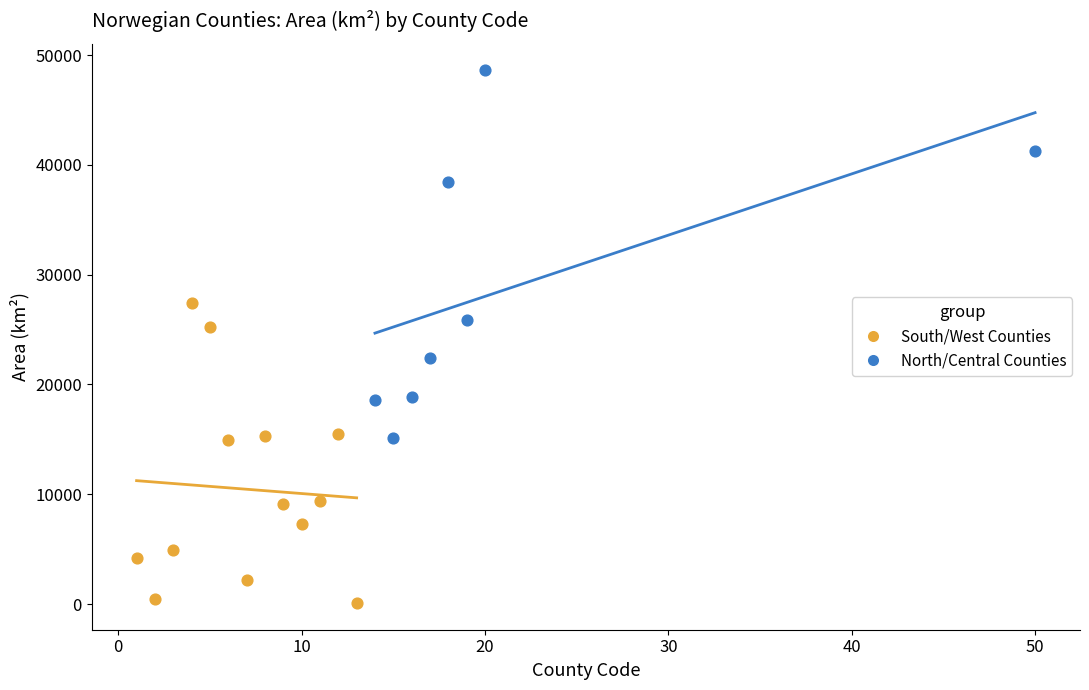

Which series has the widest spread of Y values?

North/Central Counties